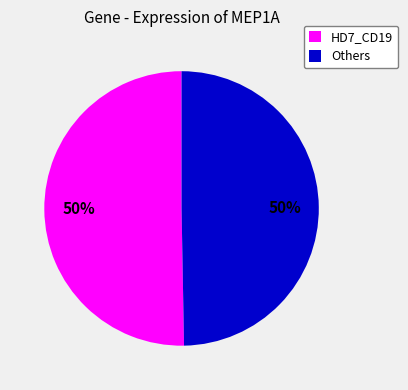

Combined, do Others and HD7_CD19 account for over 50%?

Yes